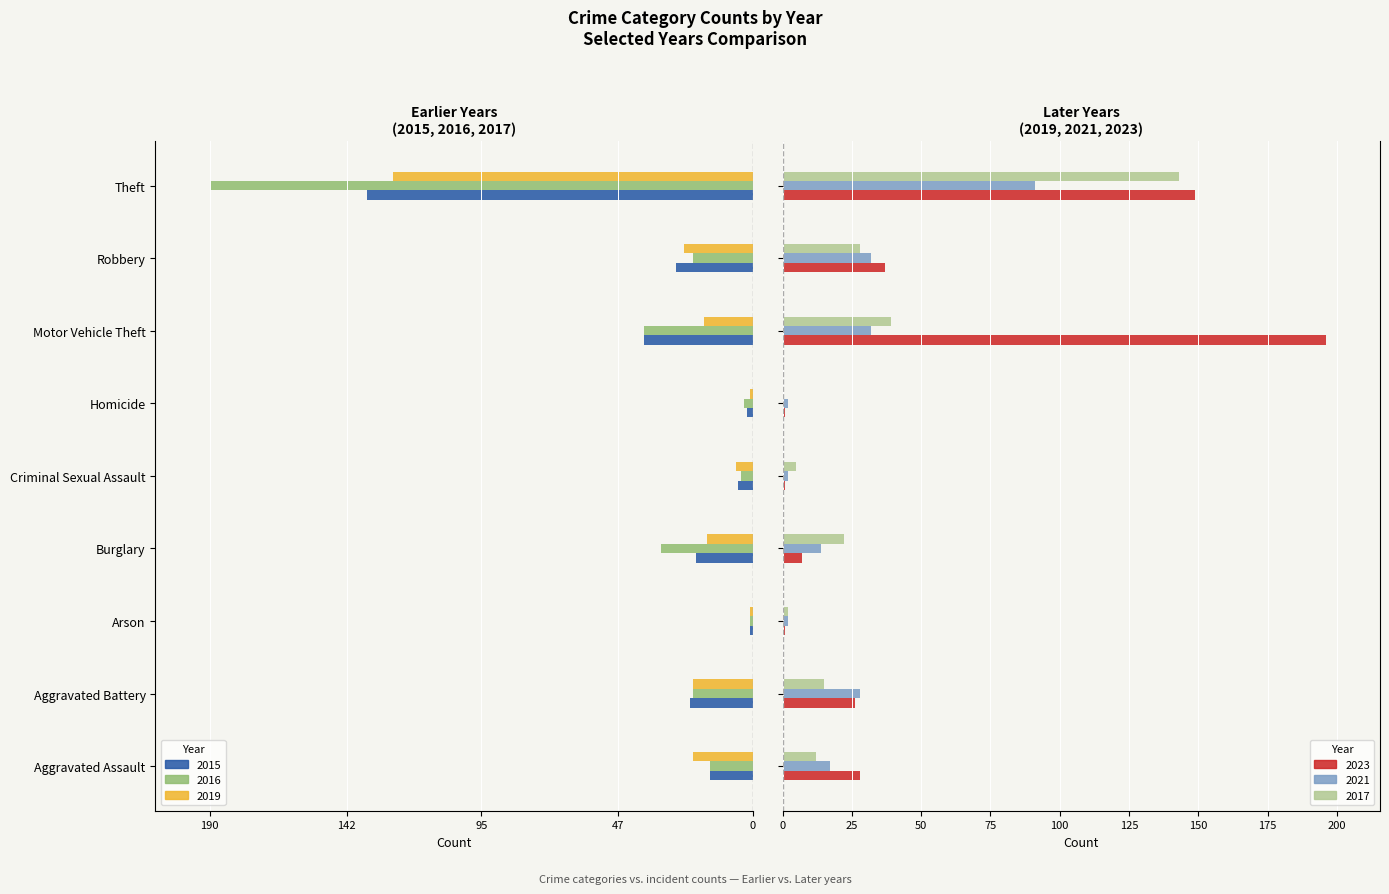

Which series changed the most between Arson and Robbery?

2023